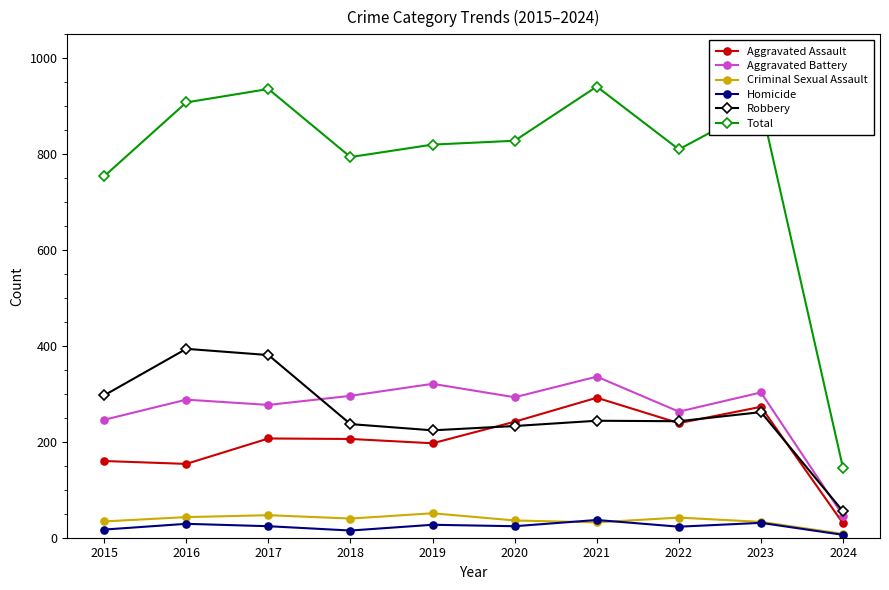

What is the minimum value for Total?

145